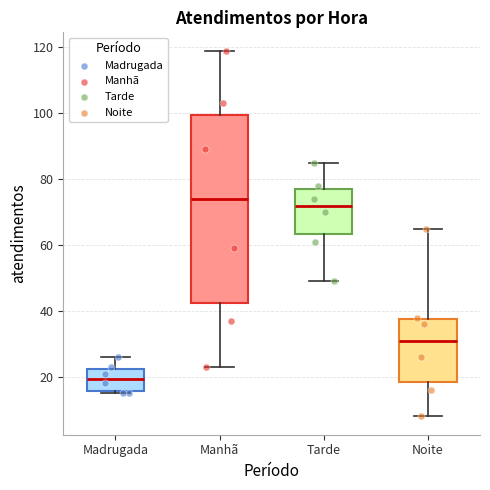

Which box is the tallest, from its lower edge to its upper edge?

Manhã